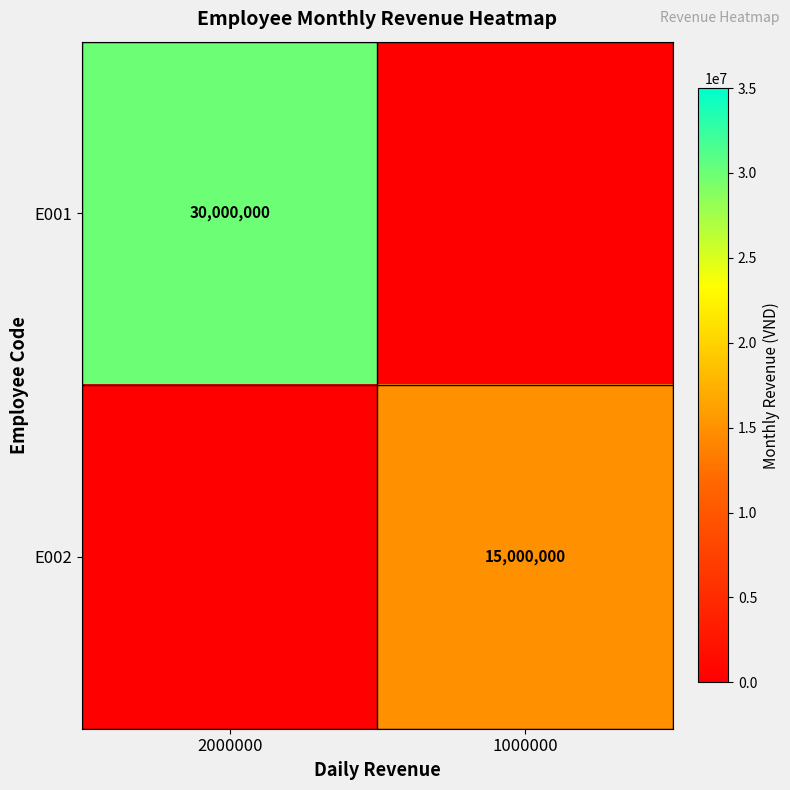

The E001 series shows 30000000 at 2000000. True or false?

True